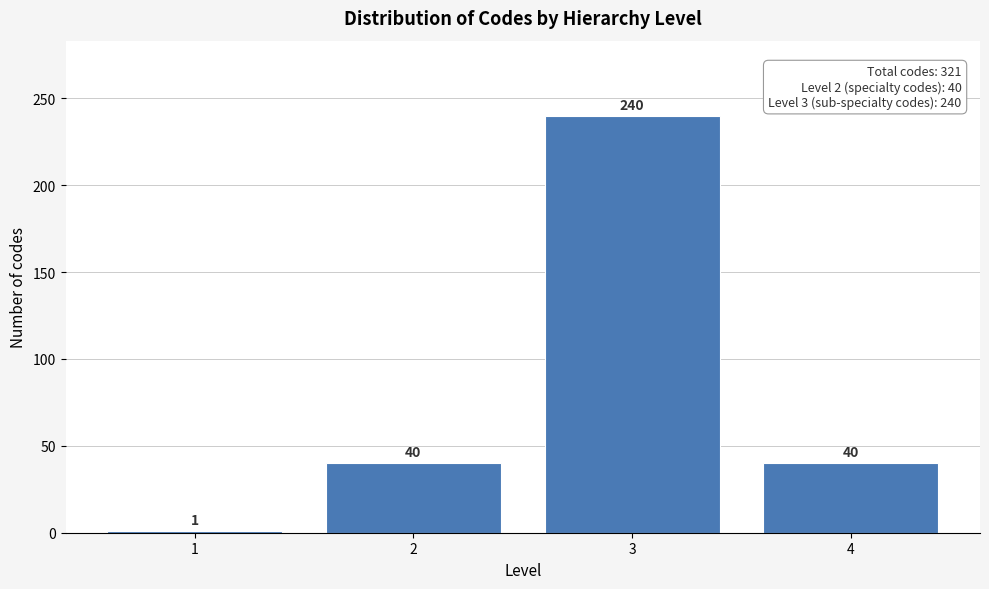

Reading left to right, transcribe all the data shown in this chart.

1=1	2=40	3=240	4=40